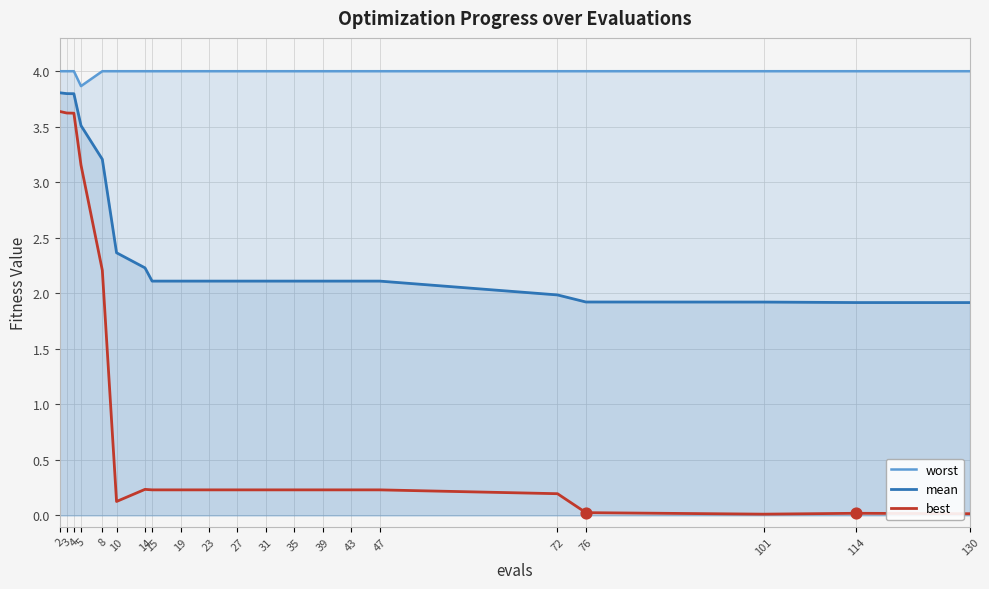

Which series contains the lowest Y value?

best